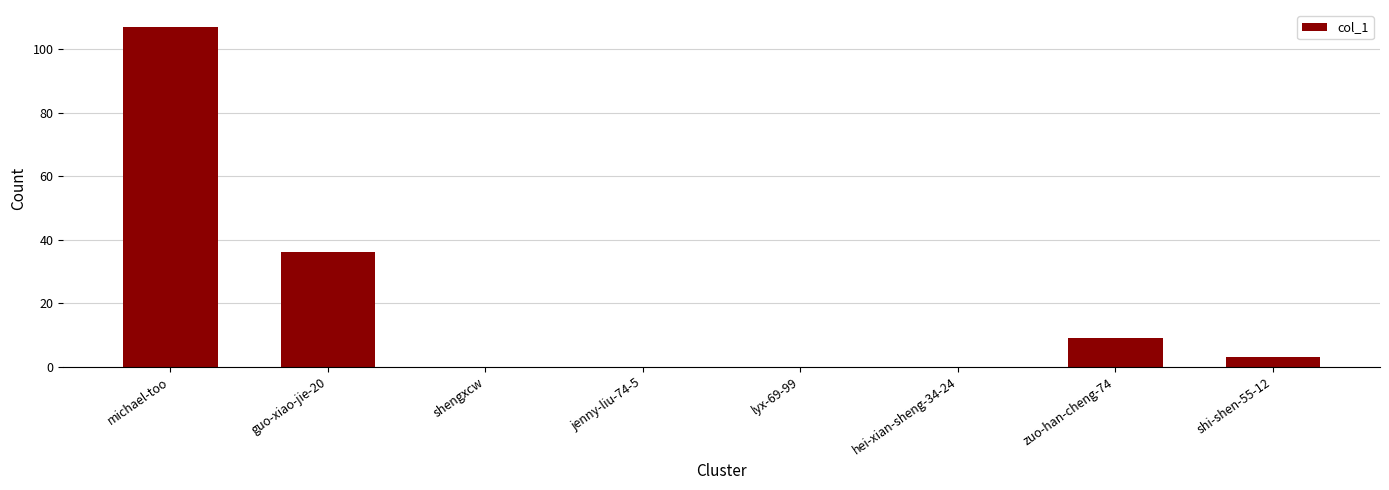

Does the chart contain stacked bars?

No